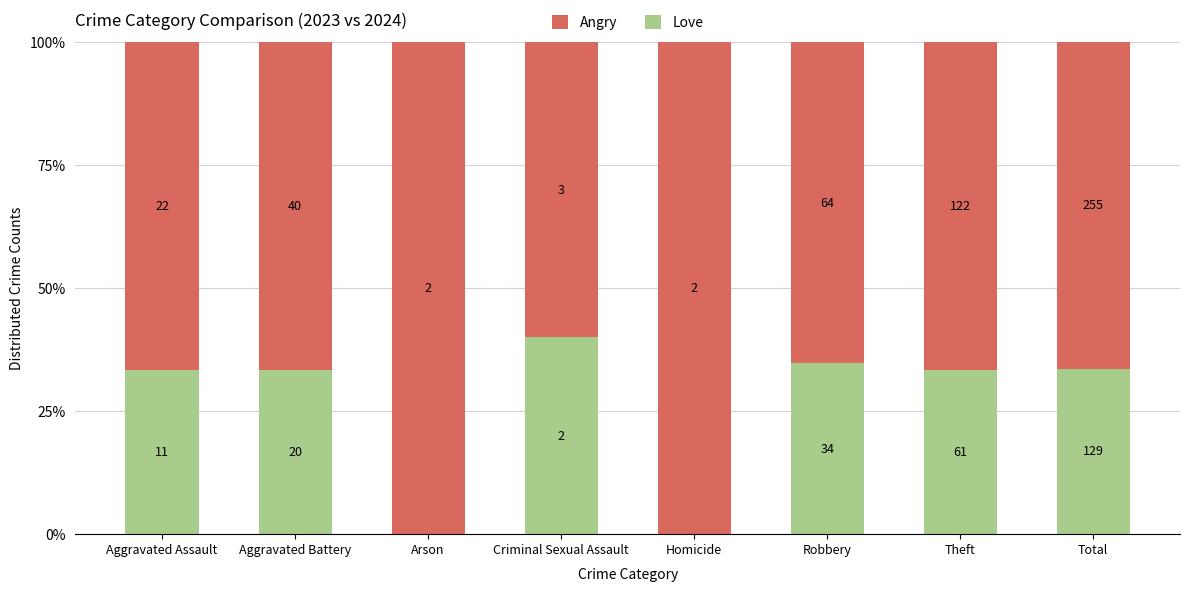

What are all the series names shown in the legend?

Angry, Love